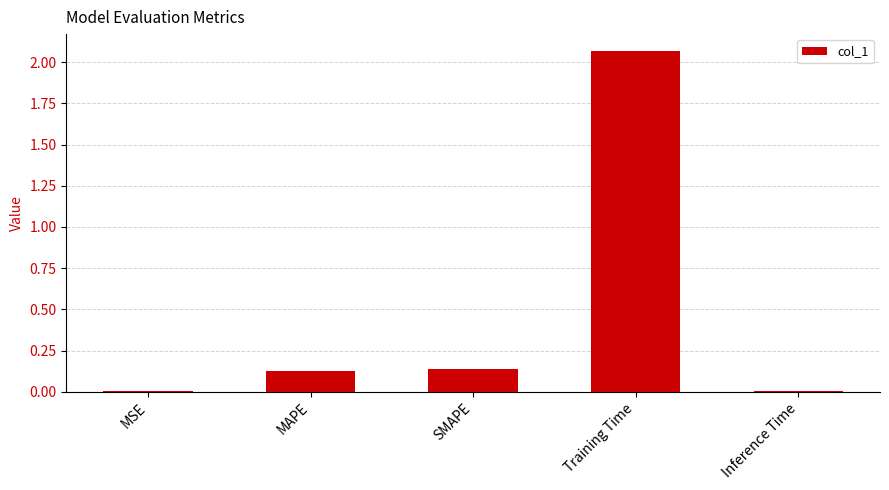

The chart shows a value of 0.0 at MSE. True or false?

True